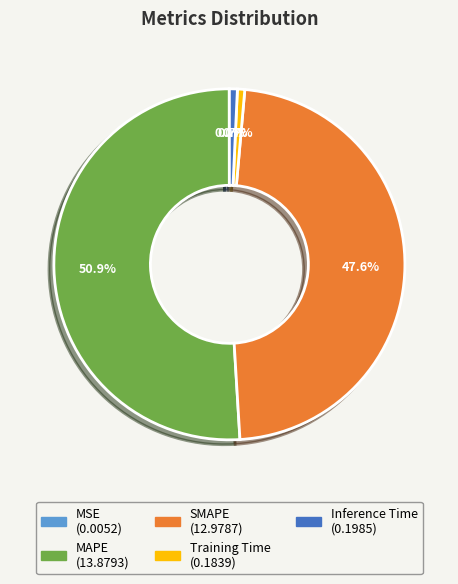

To the nearest percent, what portion does Inference Time represent?

1%